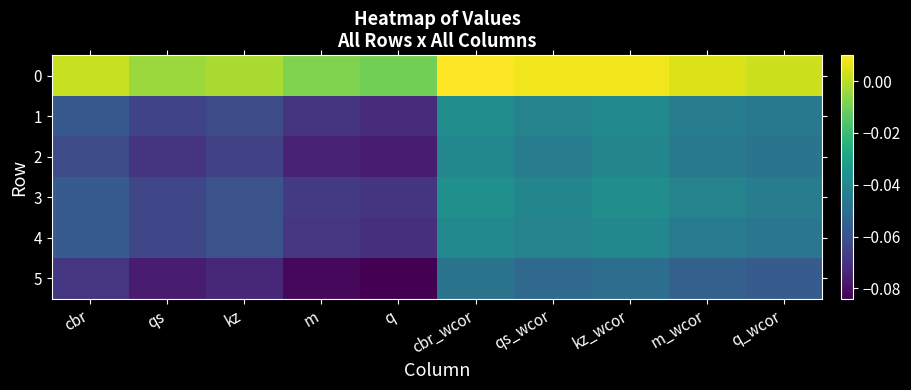

At qs_wcor, list the series in order from smallest to largest.

5, 2, 1, 4, 3, 0